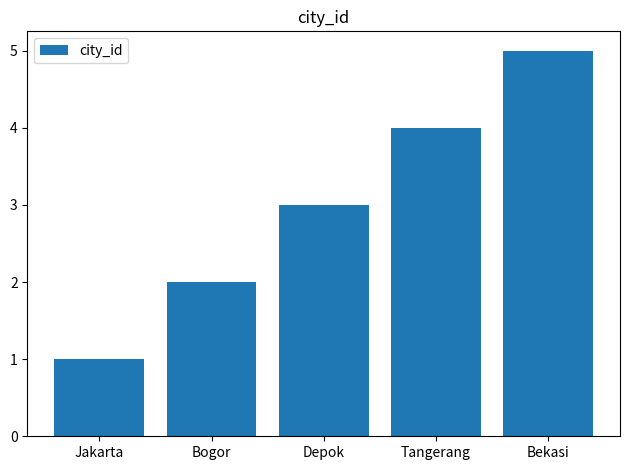

What is the ratio of the value at Jakarta to the value at Bogor?

0.5